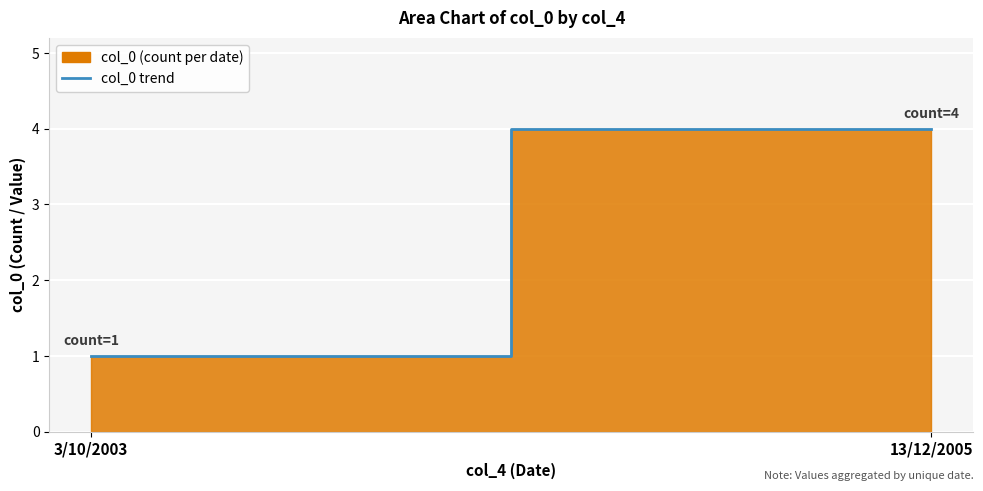

What is the smallest value displayed?

1